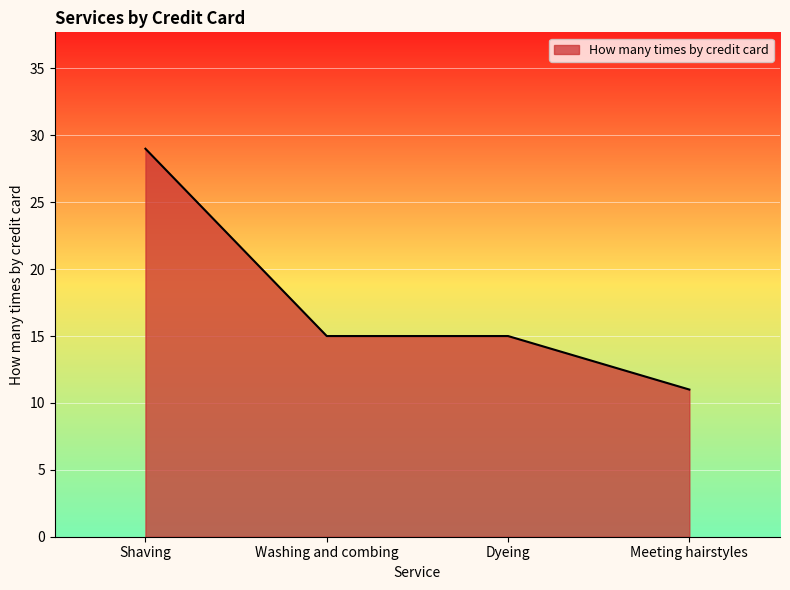

The chart shows a value of 15 at Dyeing. True or false?

True